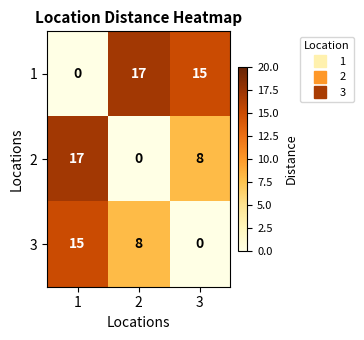

Which series has the largest total across all categories?

1